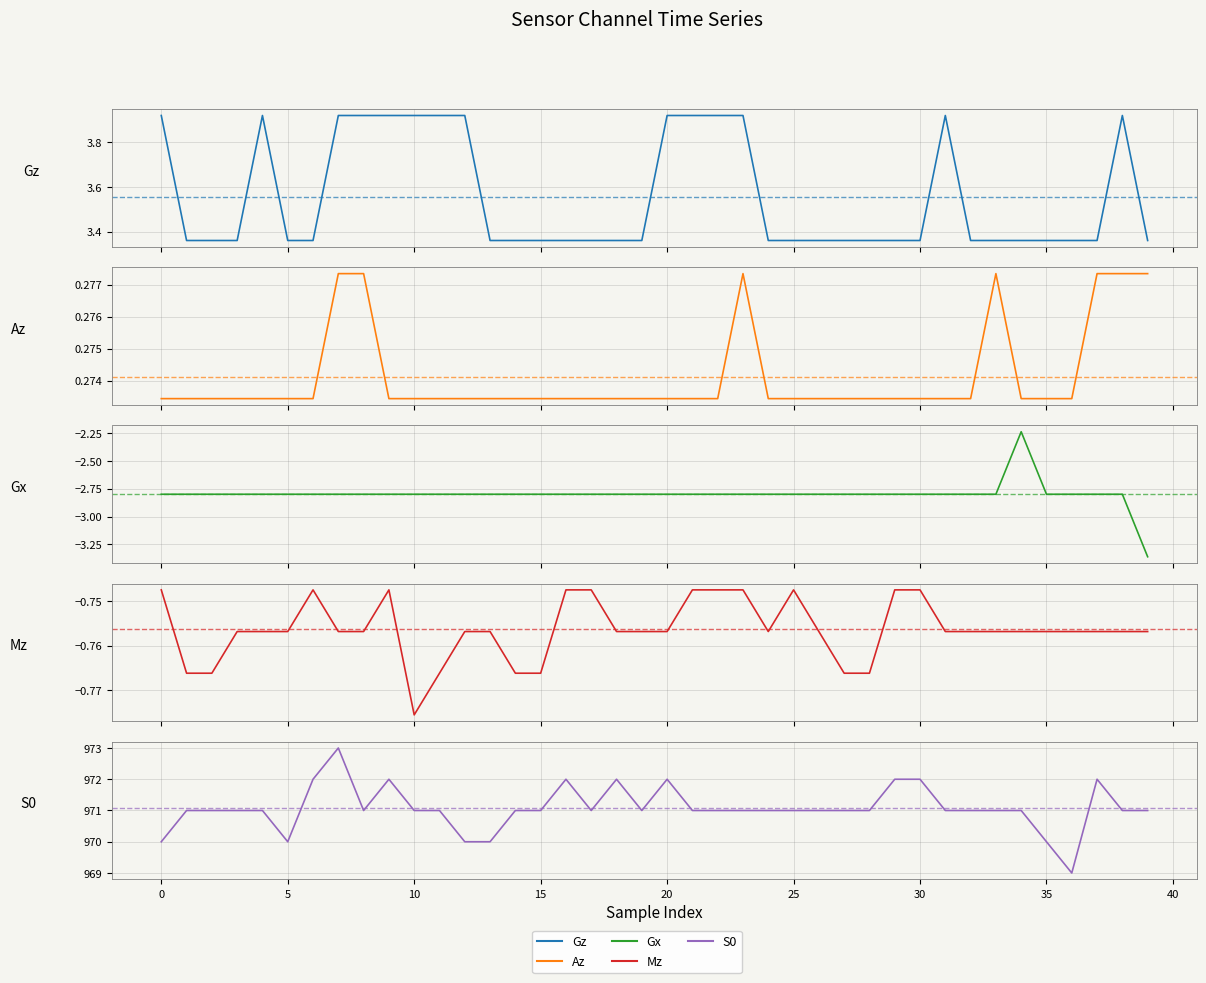

What is the difference between the highest and lowest values at 3?

973.8